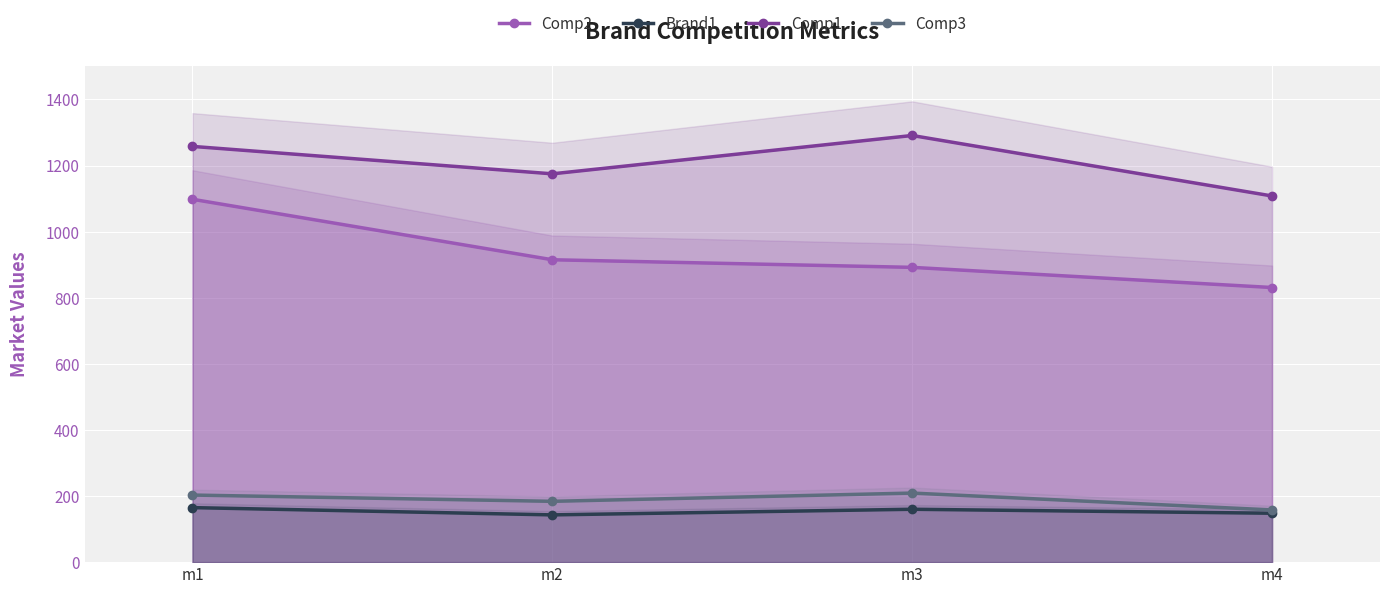

What is the value of the Comp3 point at the 3rd from the left?

209